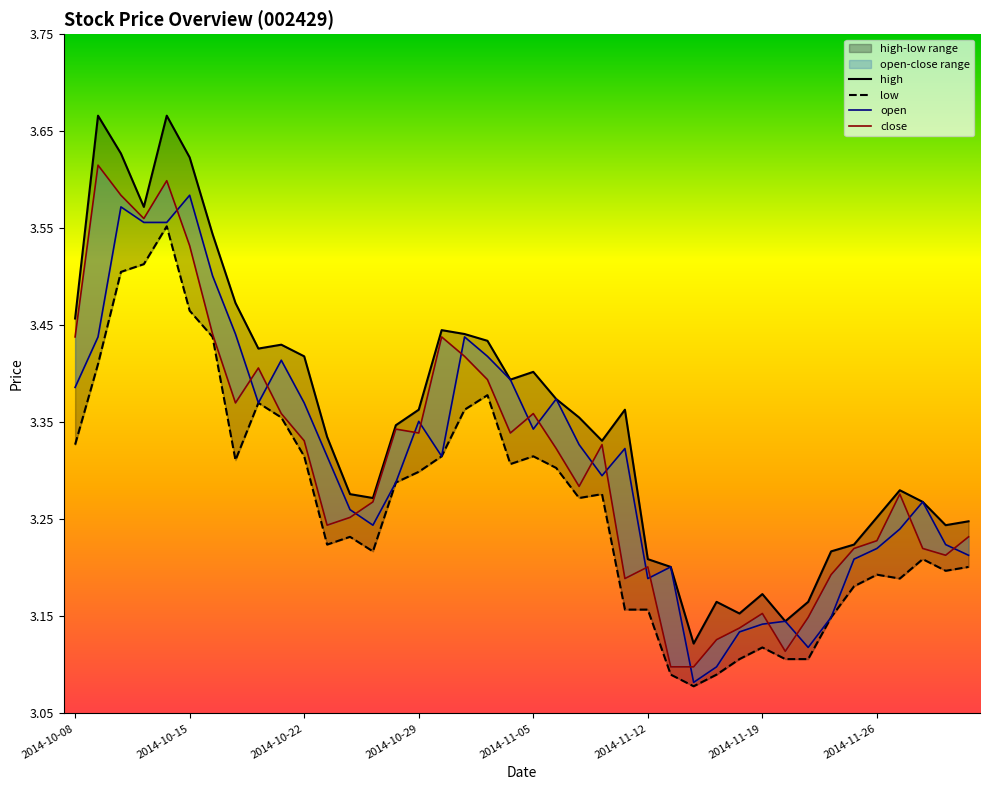

What is the value of the high point at the 25th from the left?

3.4